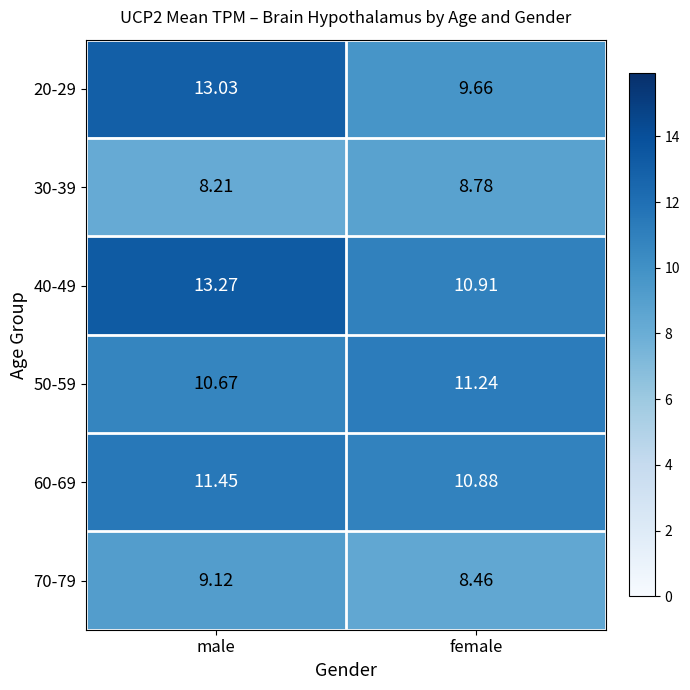

Rank the categories by 50-59 value from lowest to highest.

male, female